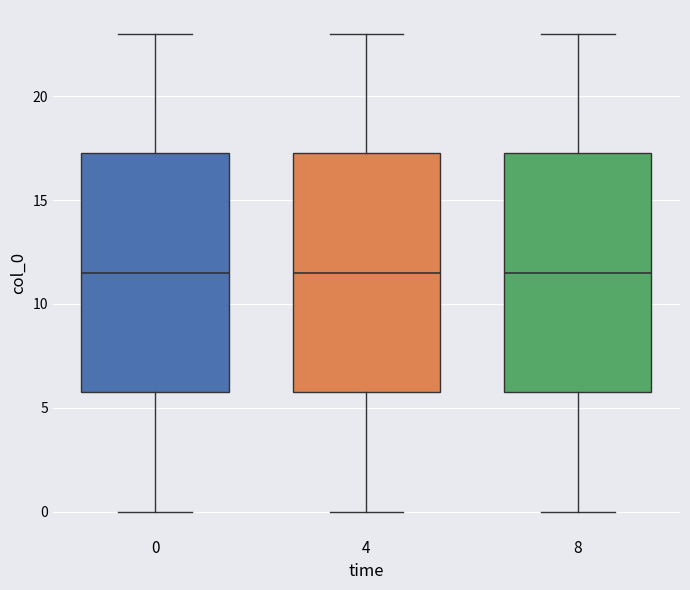

Where is the lower edge of the box at x = 8 on the y-axis? The values are not printed on the chart, so give them approximately, as read against the axis.

6.0